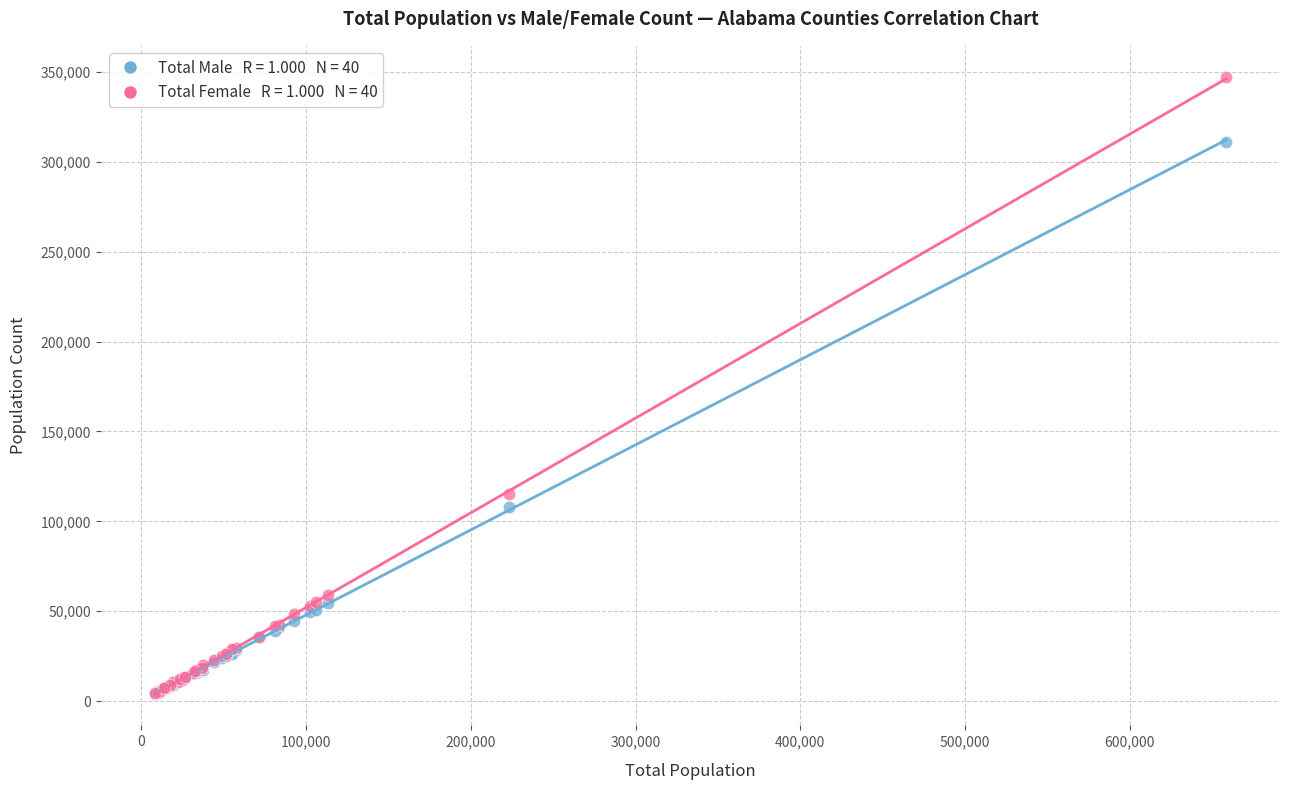

Across all series, what Y value is closest to 175585?

114987